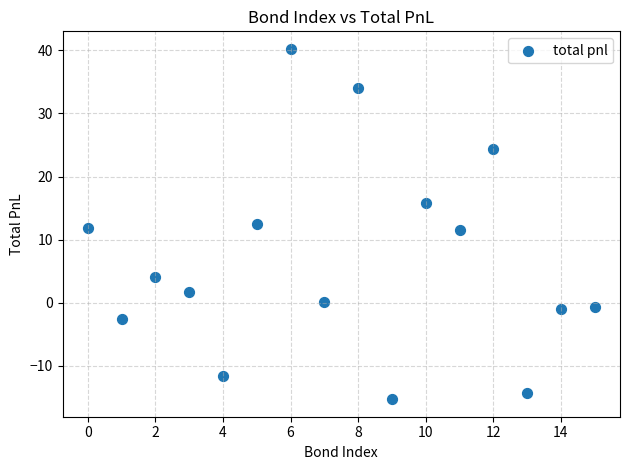

What is the range of Y values (max minus min)?

55.6